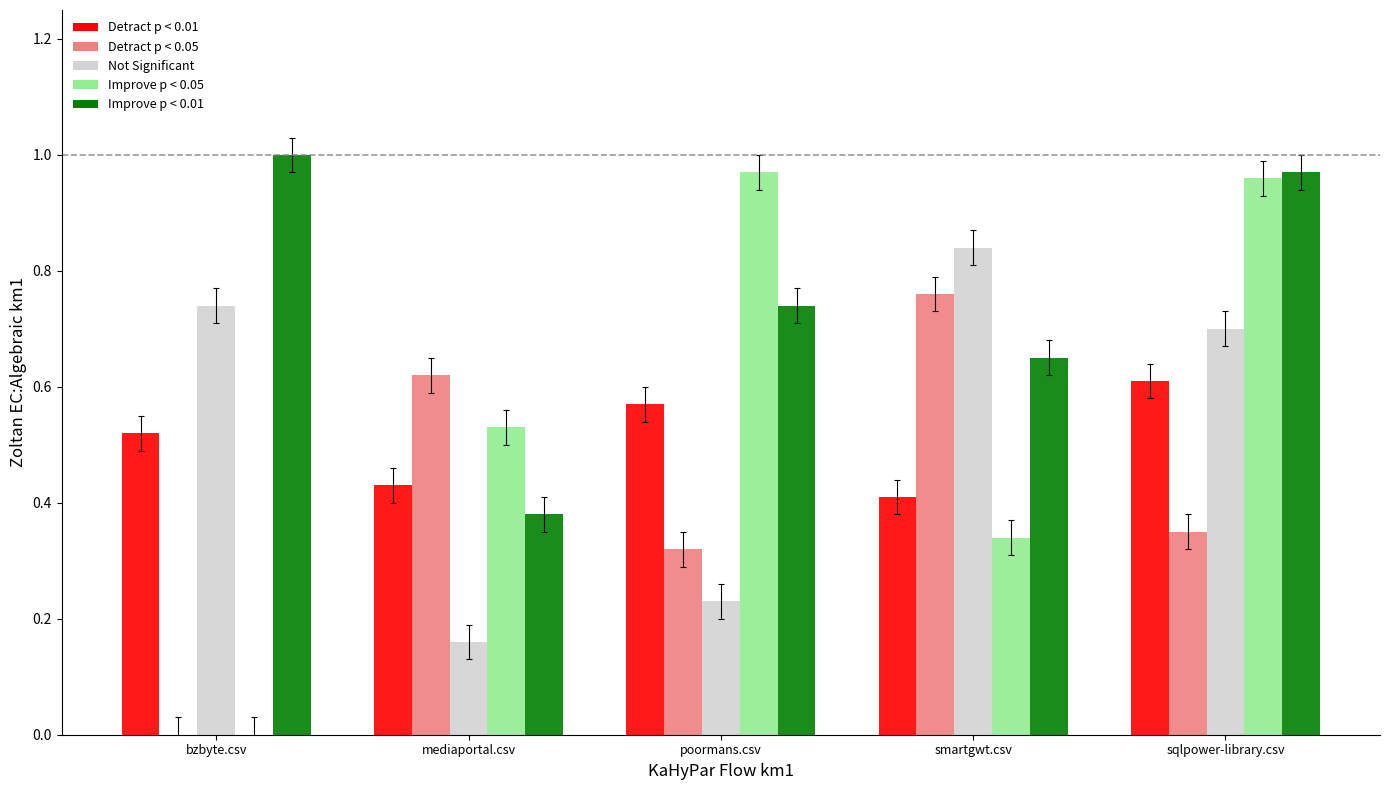

At which category is the sum across all series the highest?

sqlpower-library.csv